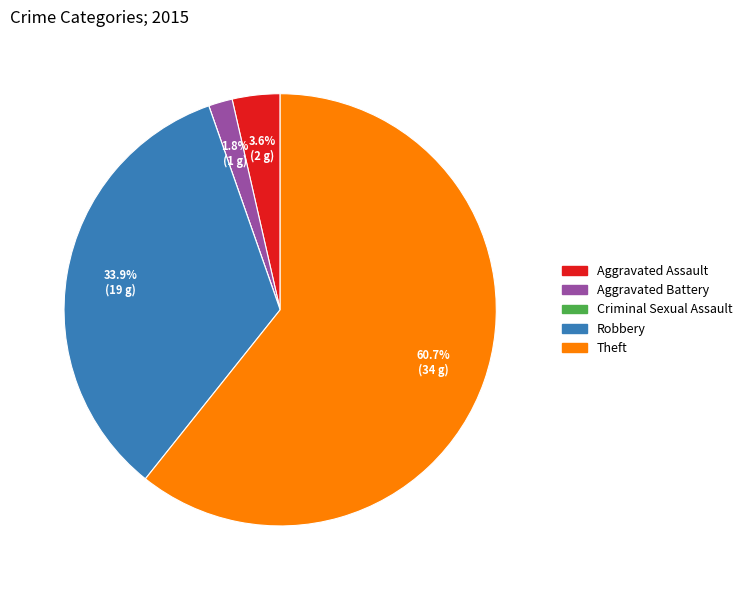

Does Robbery account for over 50% of the chart?

No